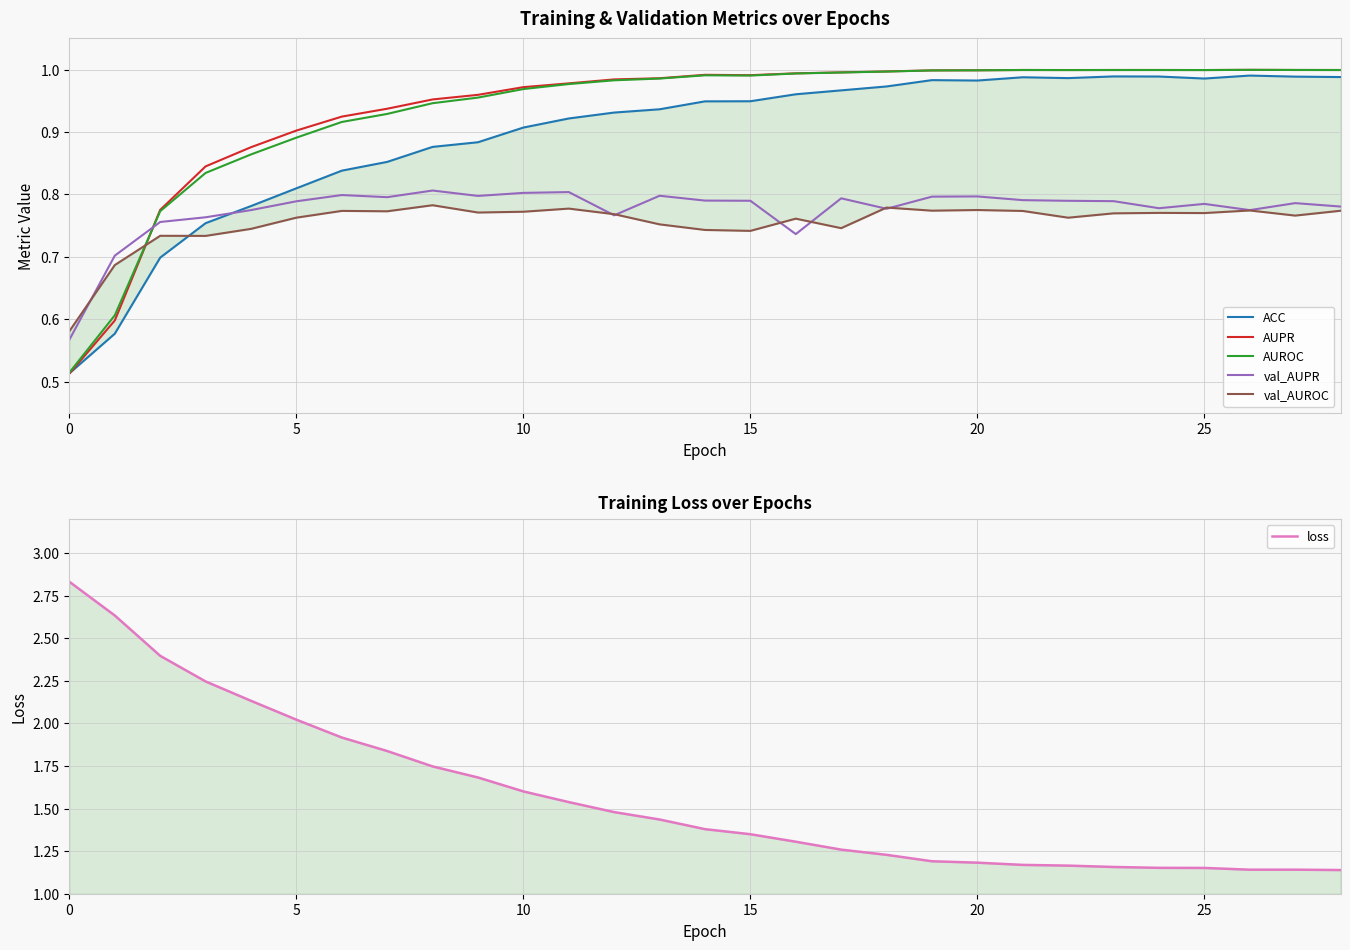

What are all the series names shown in the legend?

ACC, AUPR, AUROC, val_AUPR, val_AUROC, loss